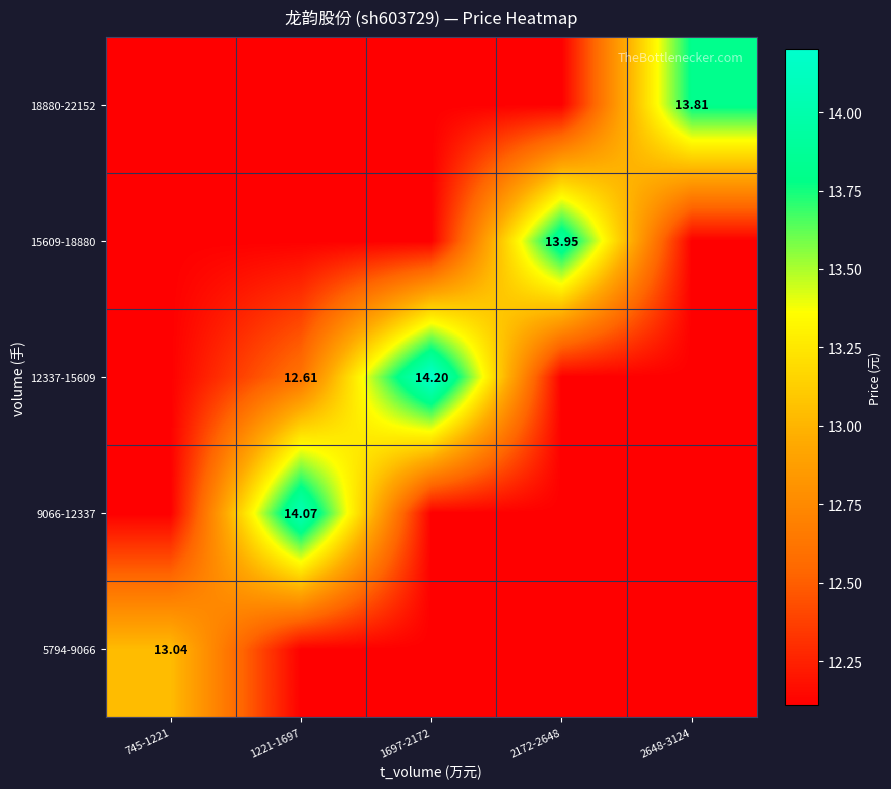

What is the minimum value shown in the chart?

12.1